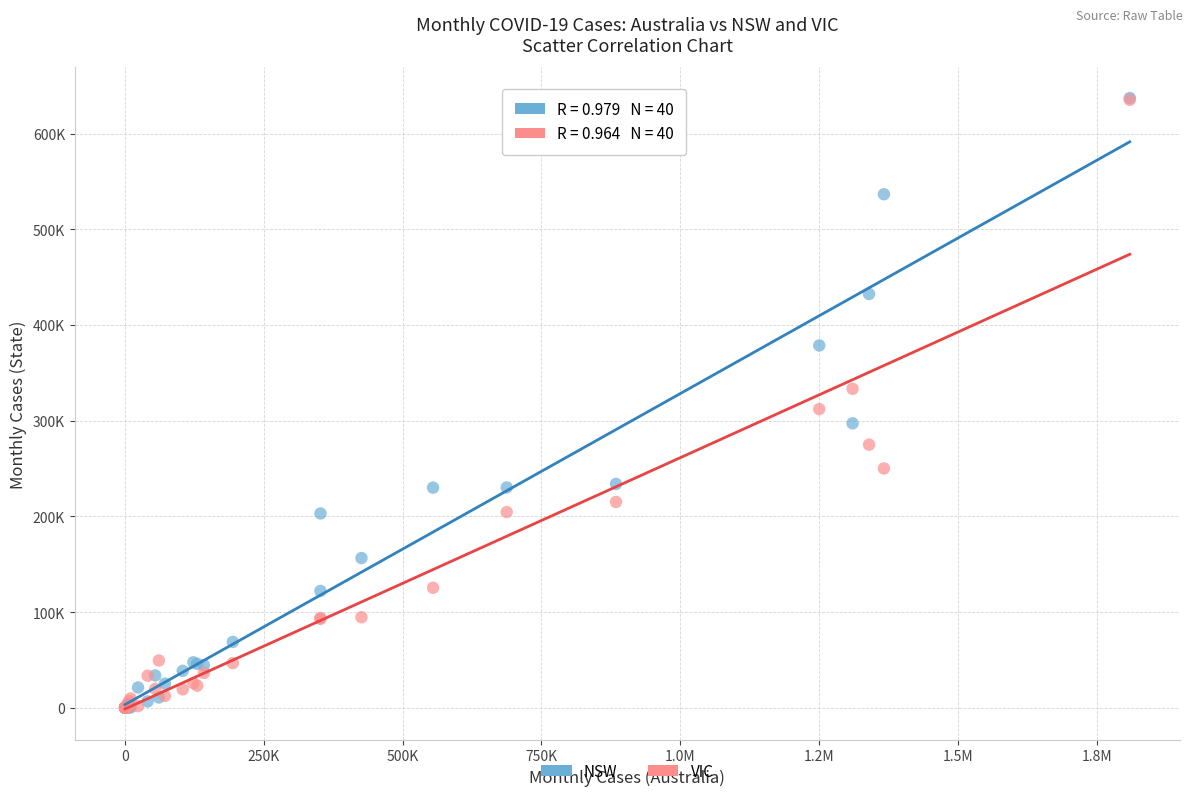

What are all the series names shown in the legend?

NSW, VIC